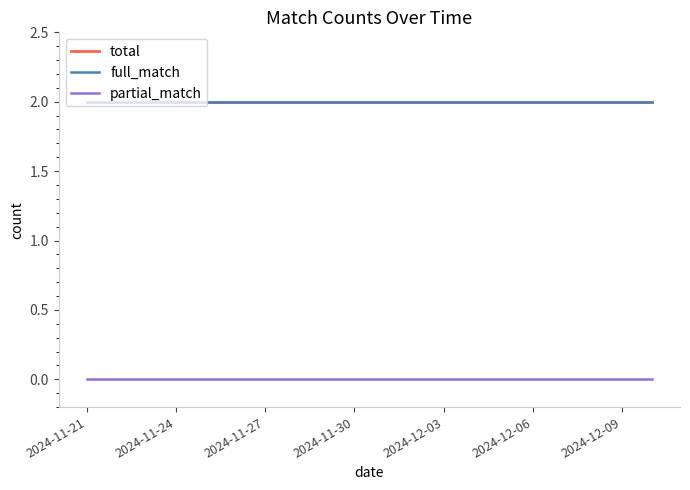

True or false: partial_match has more than 0 points higher than both neighbors.

False